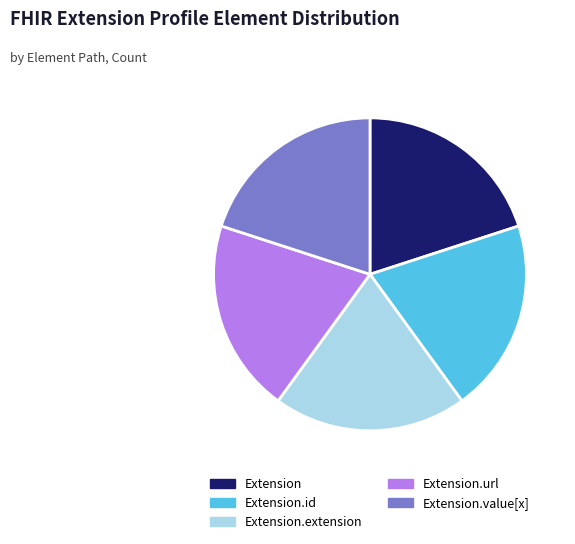

Is the sum of Extension.id and Extension greater than half?

No